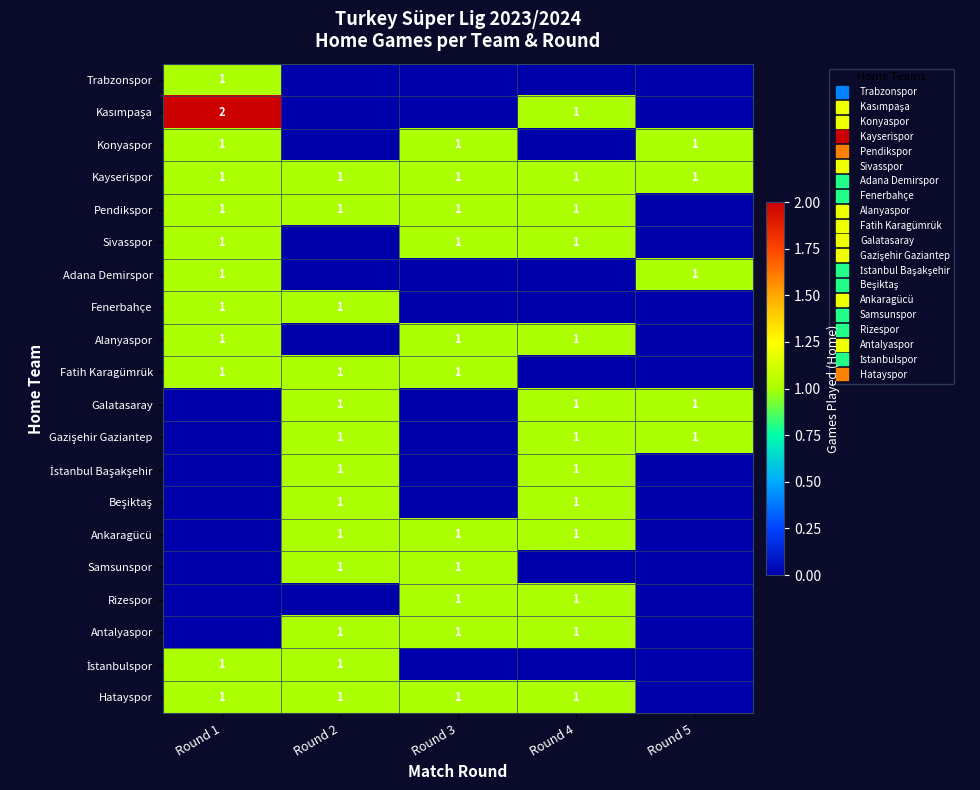

At which category is the sum across all series the highest?

Round 1